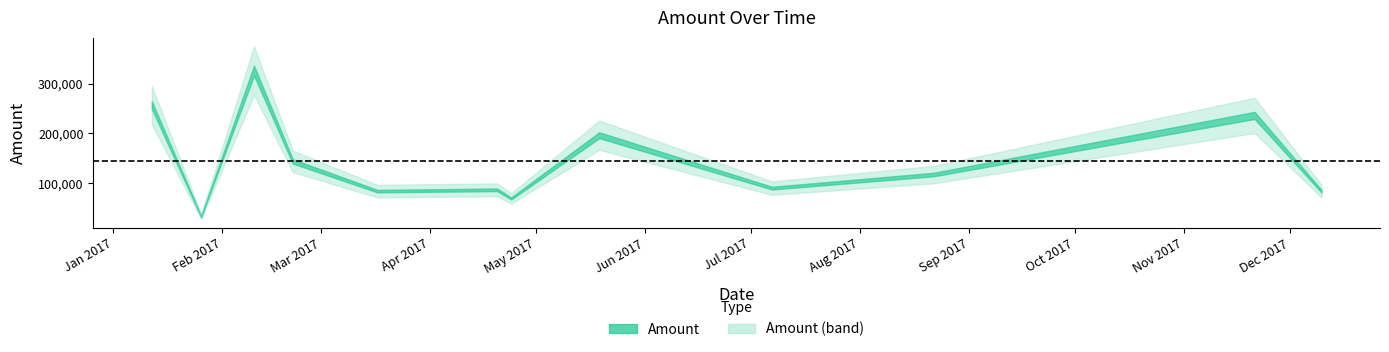

Which label corresponds to the largest value in the chart?

2017-02-10